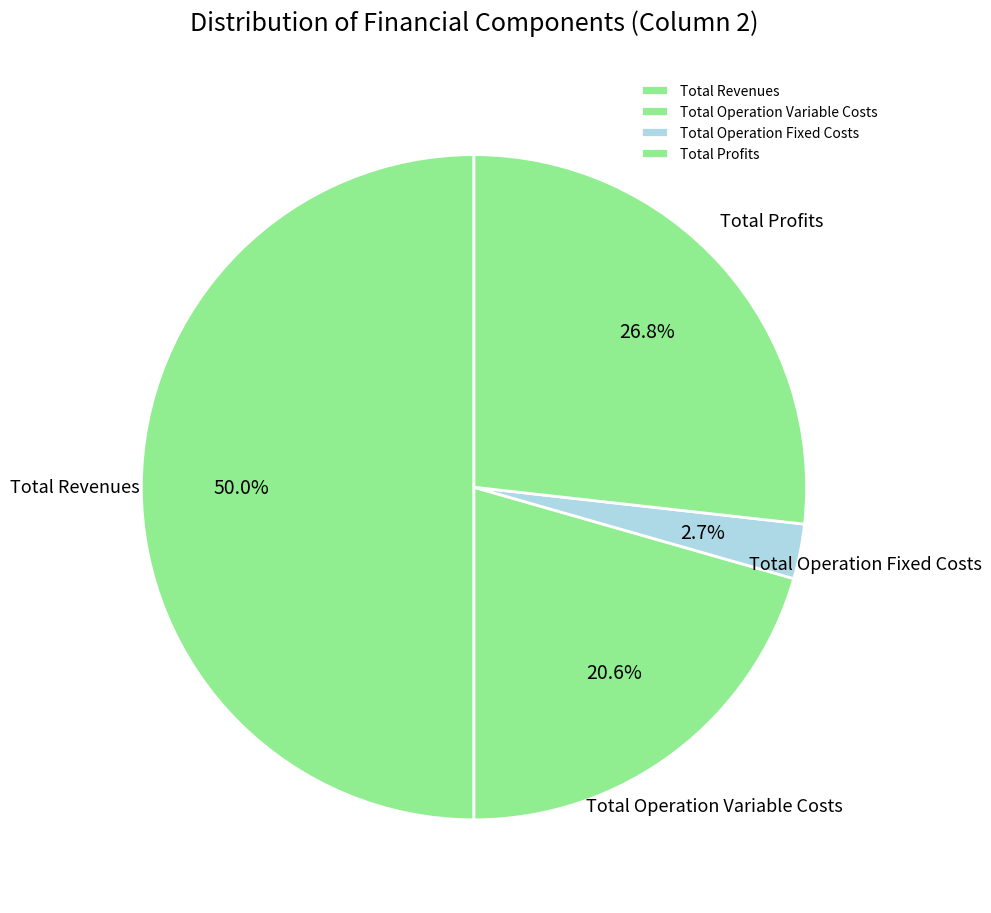

Combined, do Total Revenues and Total Operation Fixed Costs account for over 50%?

Yes